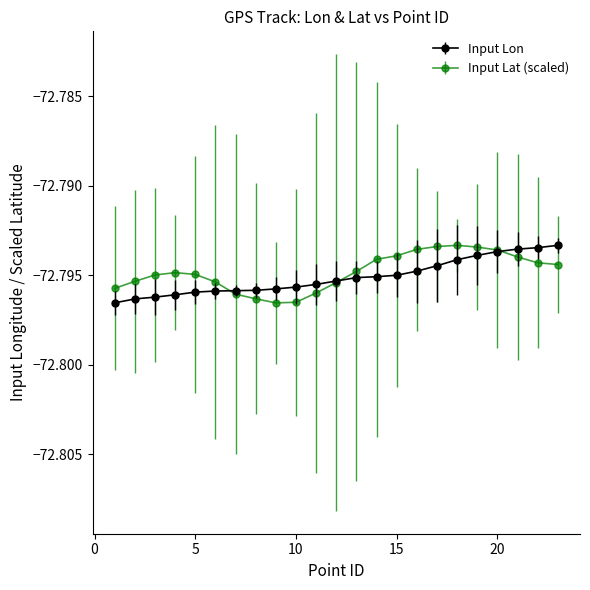

What are all the series names shown in the legend?

Input Lon, Input Lat (scaled)